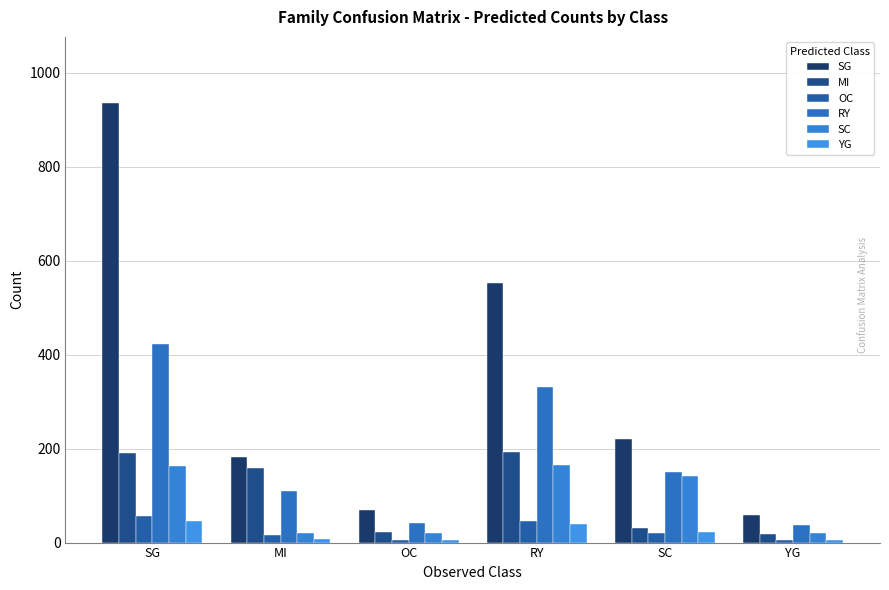

What is the label of the 4th bar from the right?

OC